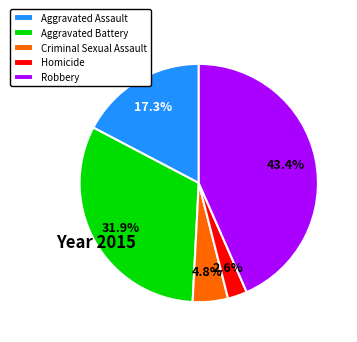

What percentage is the Aggravated Assault slice, to the nearest percent?

17%